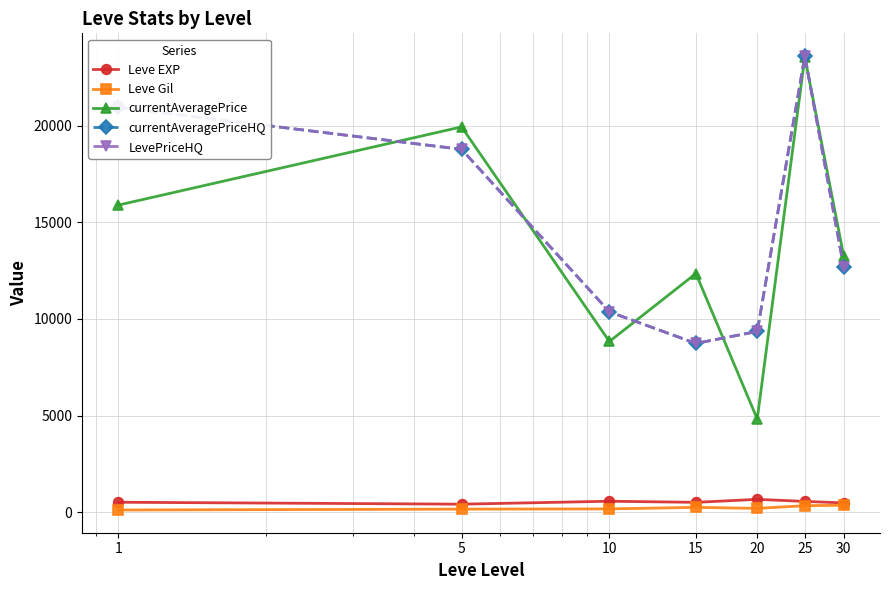

Reading right to left, transcribe all the data shown in this chart.

Leve EXP: 480.0	558.0	664.0	510.0	566.7	415.0	515.0
Leve Gil: 361.0	335.4	198.0	249.7	170.7	159.0	112.2
currentAveragePrice: 13238.0	23546.6	4819.6	12345.3	8829.0	19929.7	15883.0
currentAveragePriceHQ: 12675.0	23594.0	9348.4	8730.2	10364.2	18768.7	20937.0
LevePriceHQ: 12675.0	23594.0	9348.4	8730.2	10364.2	18768.7	20937.0